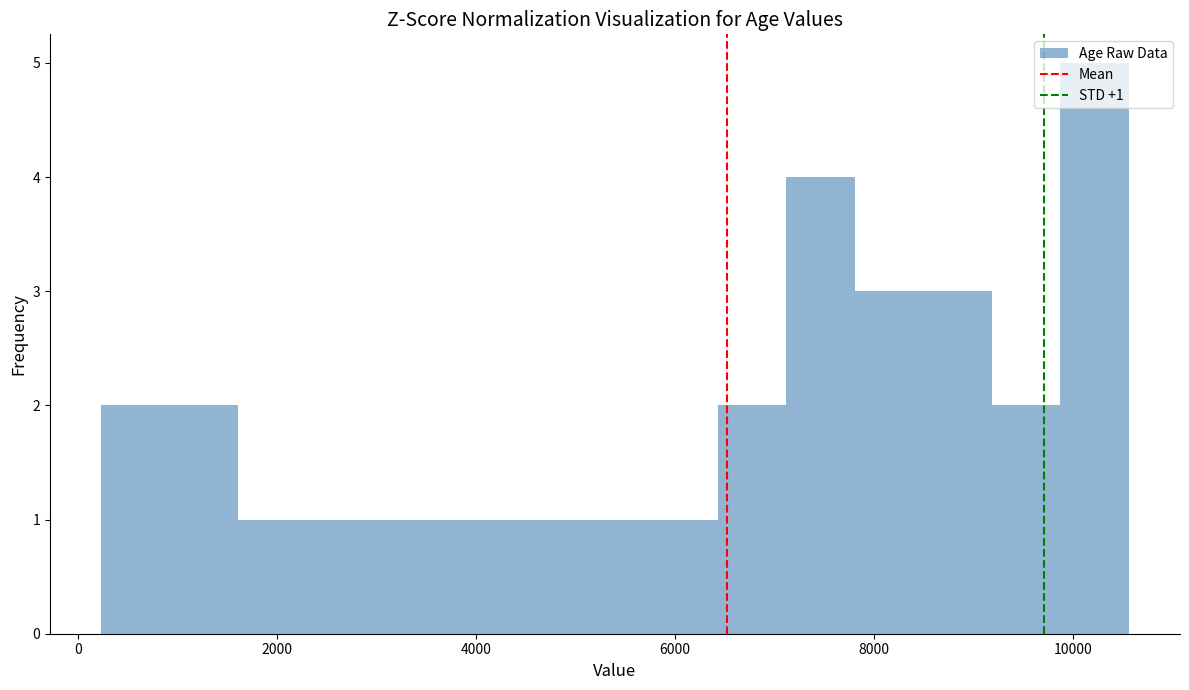

Read against the x-axis, roughly where is the centre of the tallest bar?

10200